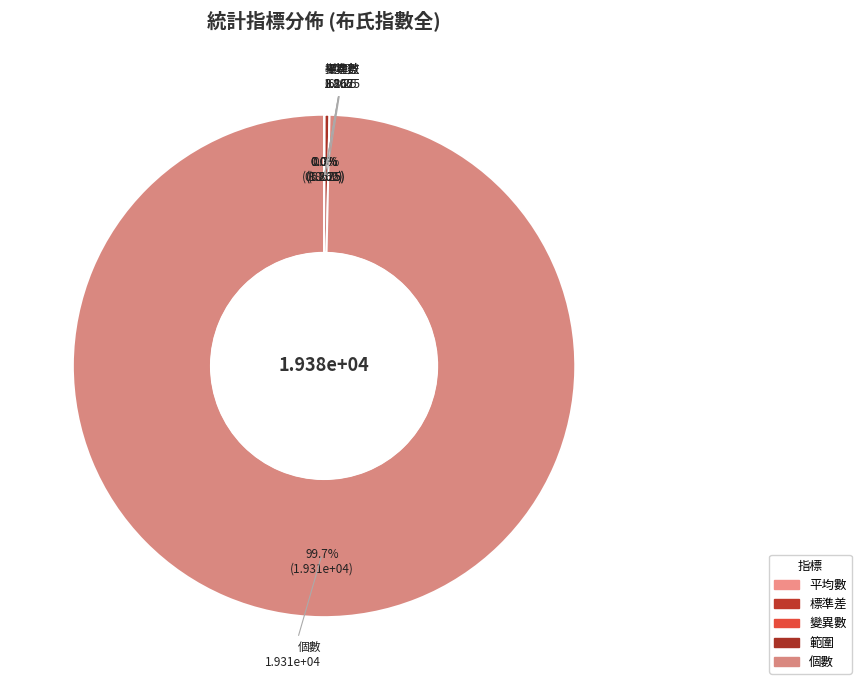

Rank the categories by value from lowest to highest.

眾數, 平均數, 標準差, 變異數, 範圍, 個數